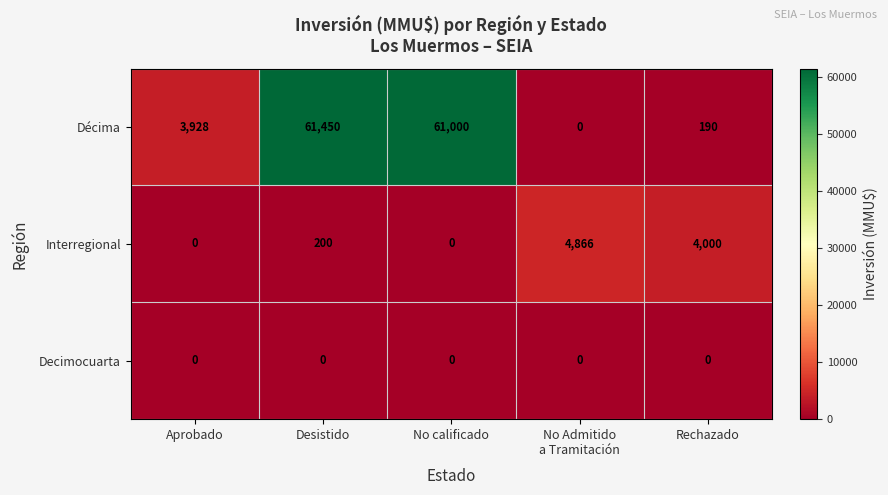

Reading left to right, list all the values displayed in this chart.

Décima: 3928	61450	61000	0	190
Interregional: 0	200	0	4866	4000
Decimocuarta: 0	0	0	0	0